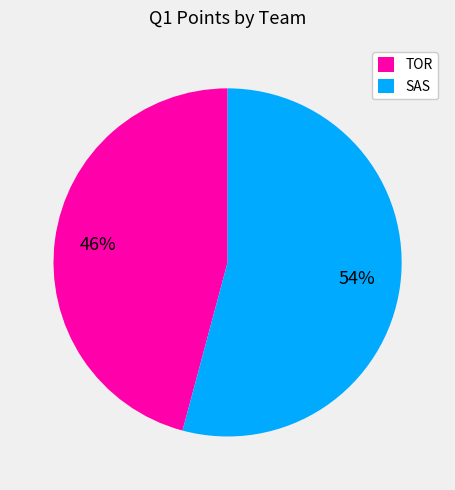

How many segments does this pie chart have?

2